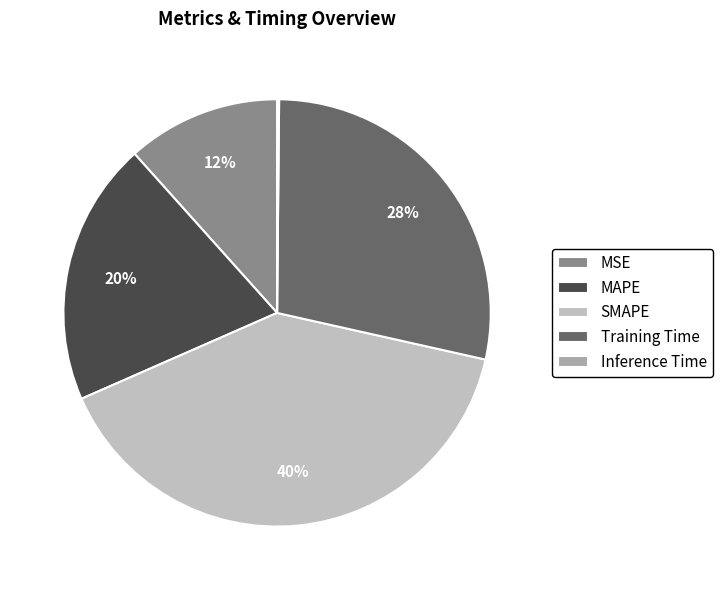

The Inference Time slice represents 1% of the pie. True or false?

False